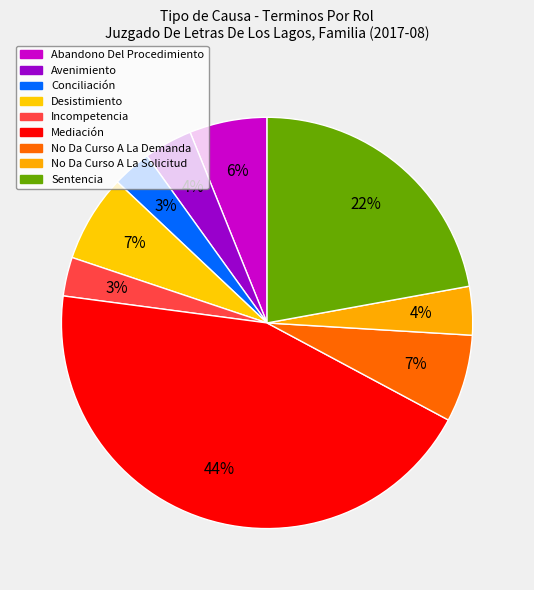

Rank the categories by value from highest to lowest.

Mediación, Sentencia, Desistimiento, No Da Curso A La Demanda, Abandono Del Procedimiento, Avenimiento, No Da Curso A La Solicitud, Conciliación, Incompetencia